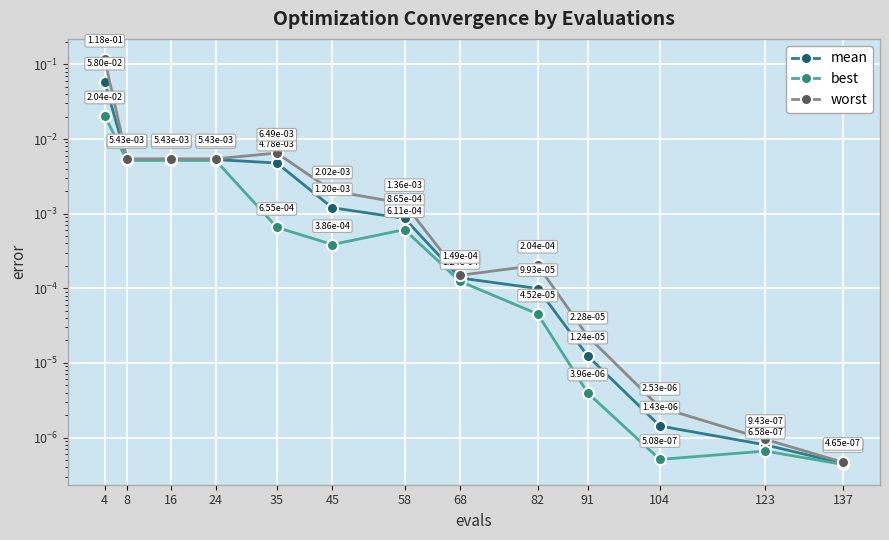

What are all the series names shown in the legend?

mean, best, worst